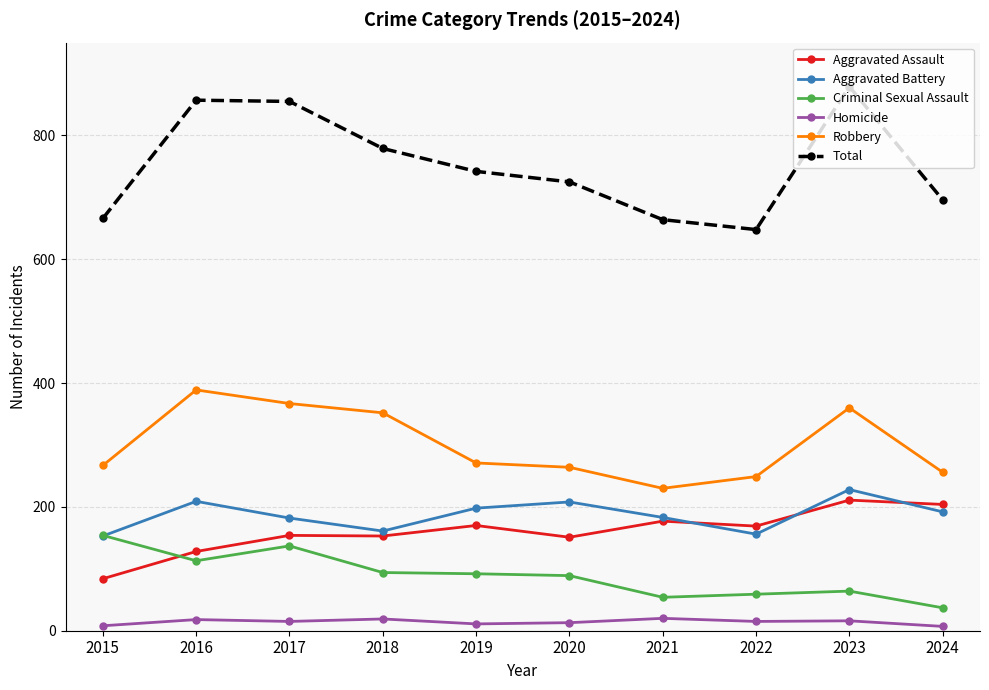

The Aggravated Assault series shows 170 at 2019. True or false?

True